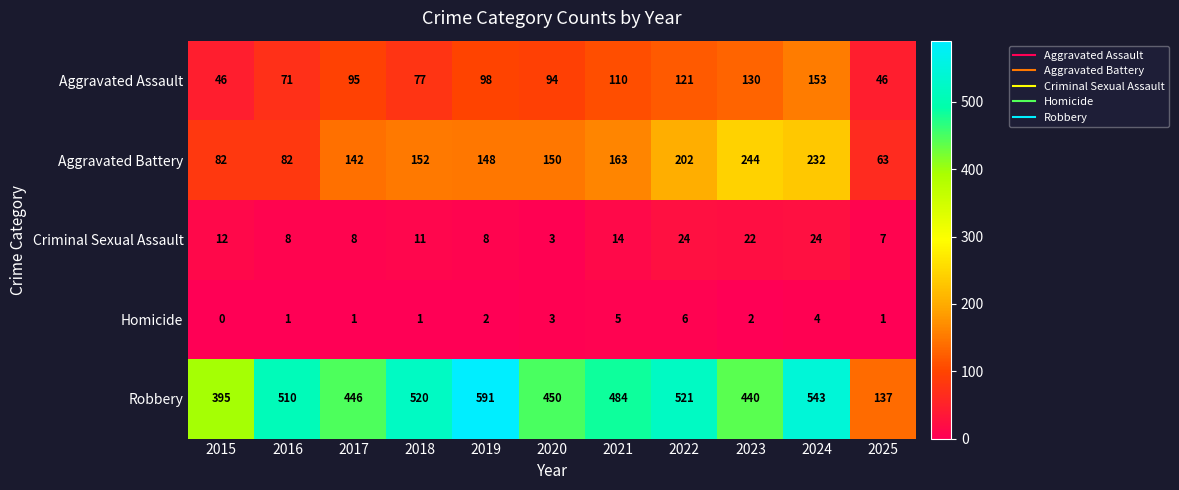

What is the lowest value of the Aggravated Battery series?

63